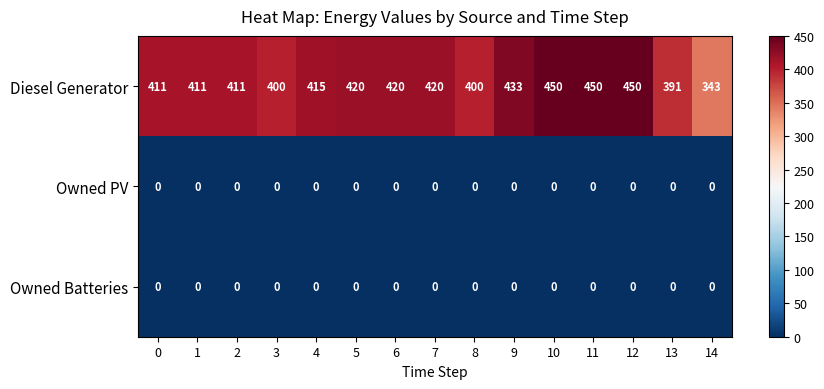

The value of Owned Batteries at 5 is 0. True or false?

True